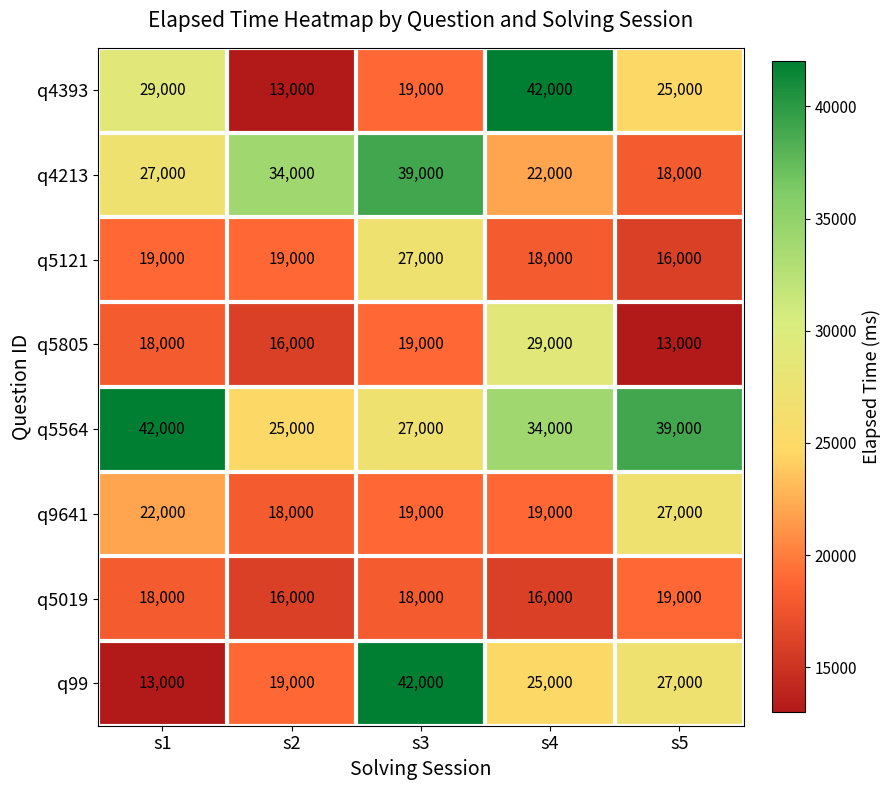

What is the greatest value displayed?

42000